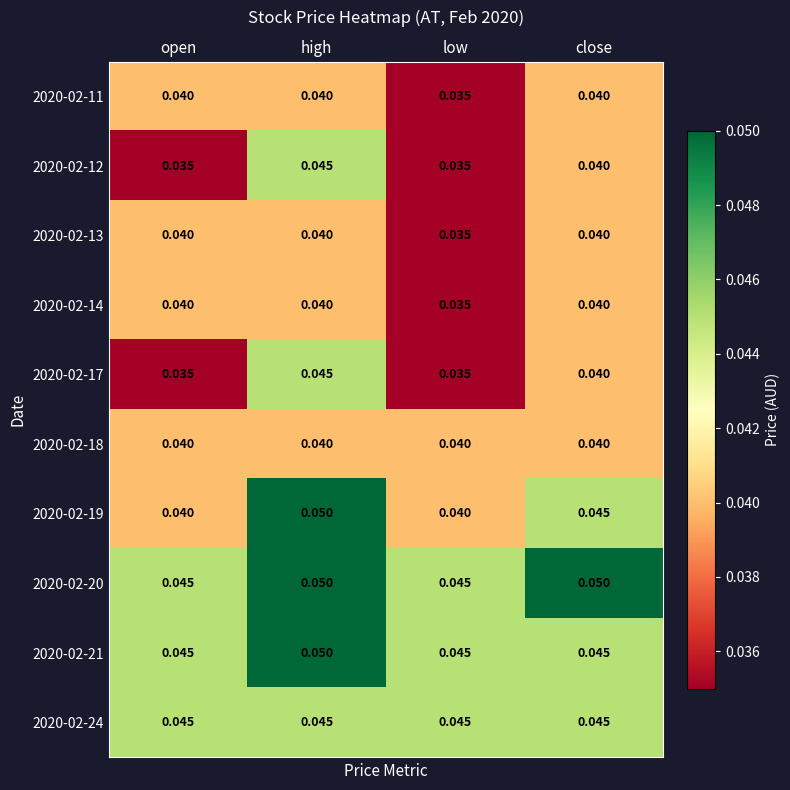

At which category is the sum across all series the highest?

high